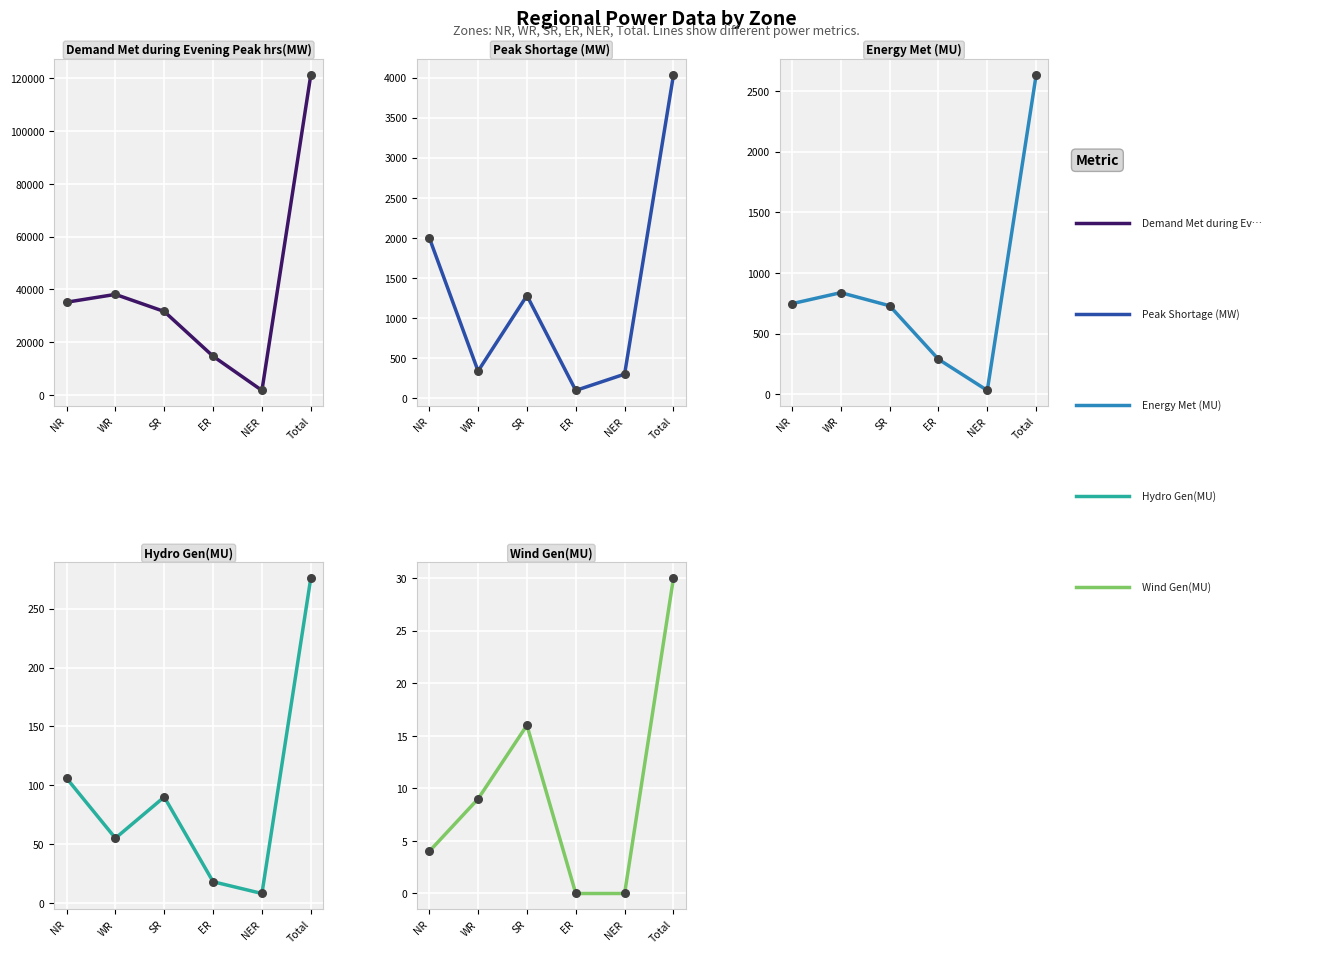

At which category is the sum across all series the highest?

Total